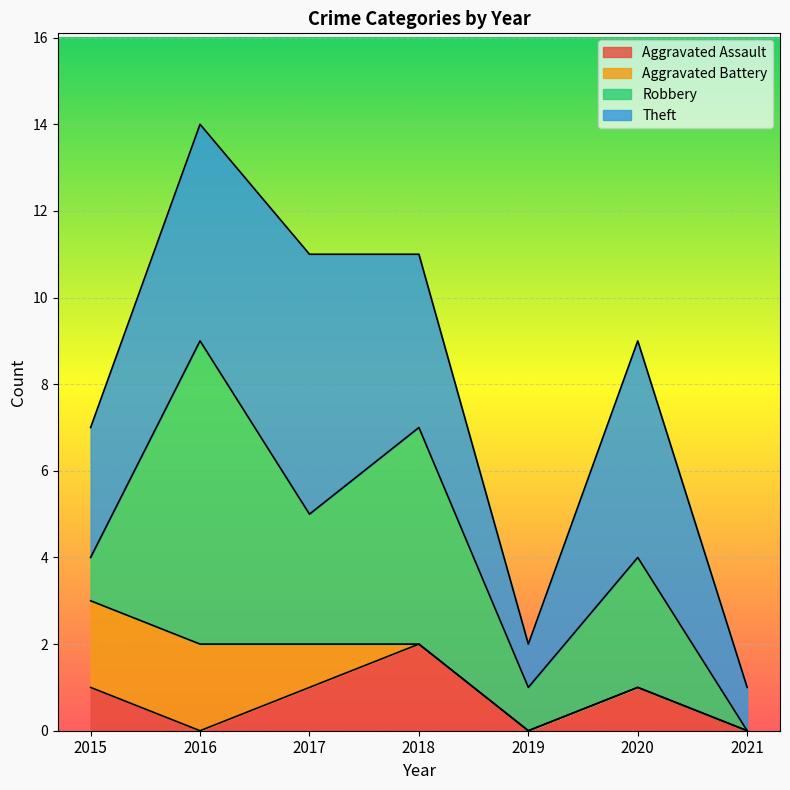

At how many categories does at least one series exceed 0?

7